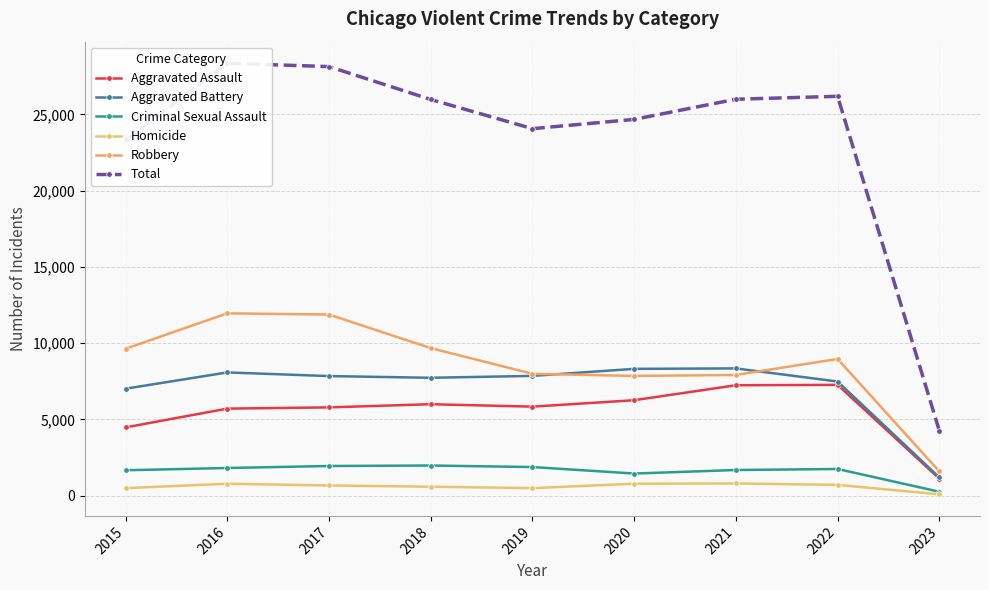

List the labels in order of Robbery value, largest first.

2016, 2017, 2018, 2015, 2022, 2019, 2021, 2020, 2023